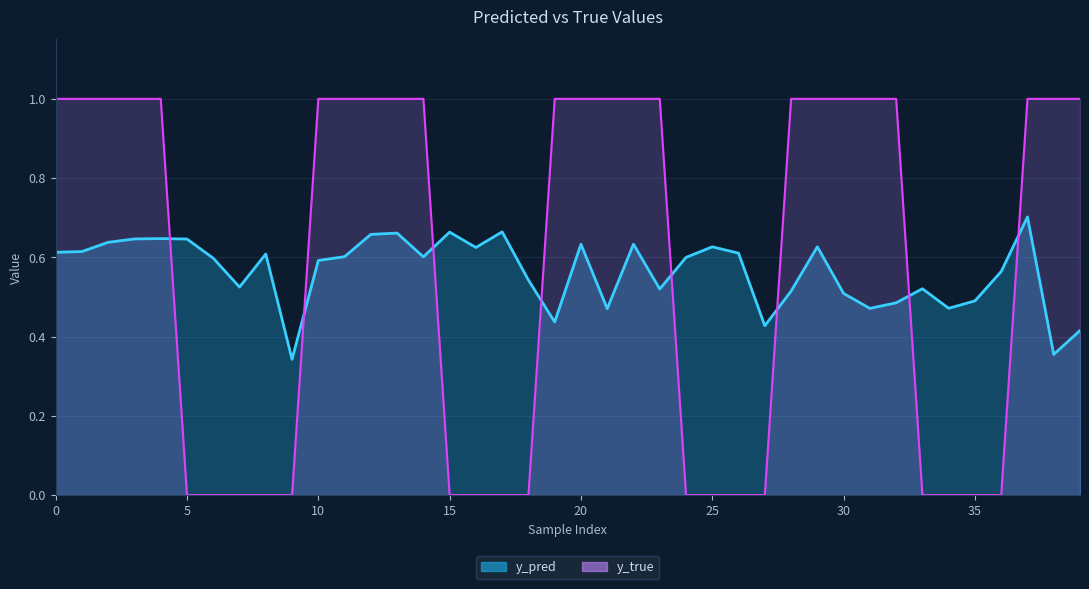

List the labels in order of y_pred value, largest first.

37, 17, 15, 13, 12, 4, 3, 5, 2, 20, 22, 29, 25, 16, 1, 0, 26, 8, 11, 14, 24, 6, 10, 36, 18, 7, 33, 23, 28, 30, 35, 32, 34, 31, 21, 19, 27, 39, 38, 9